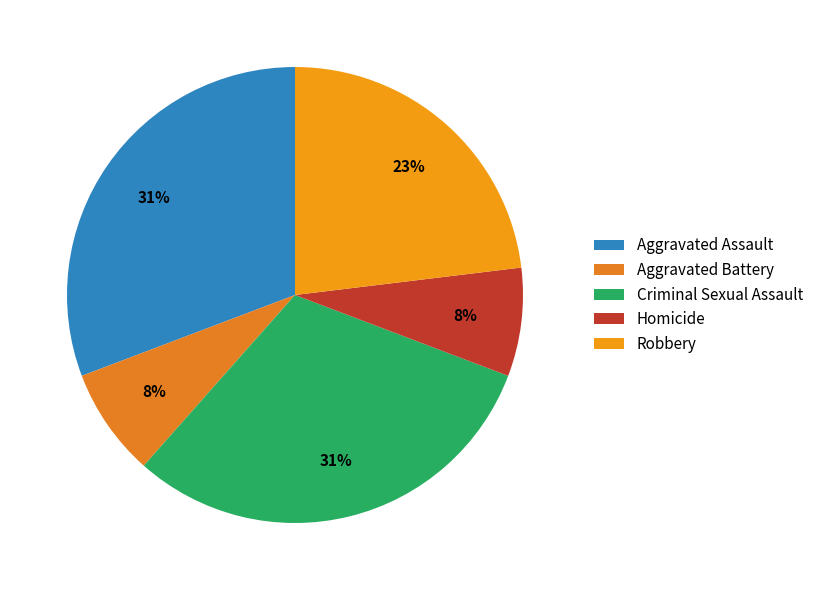

How many segments does this pie chart have?

5